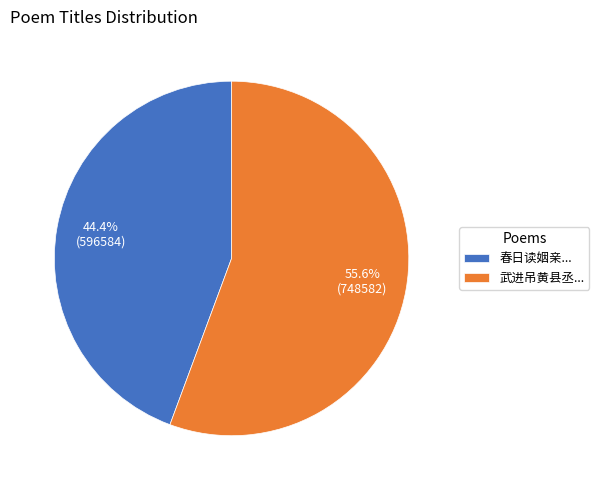

Which has a higher value, 春日读姻亲... or 武进吊黄县丞...?

武进吊黄县丞...